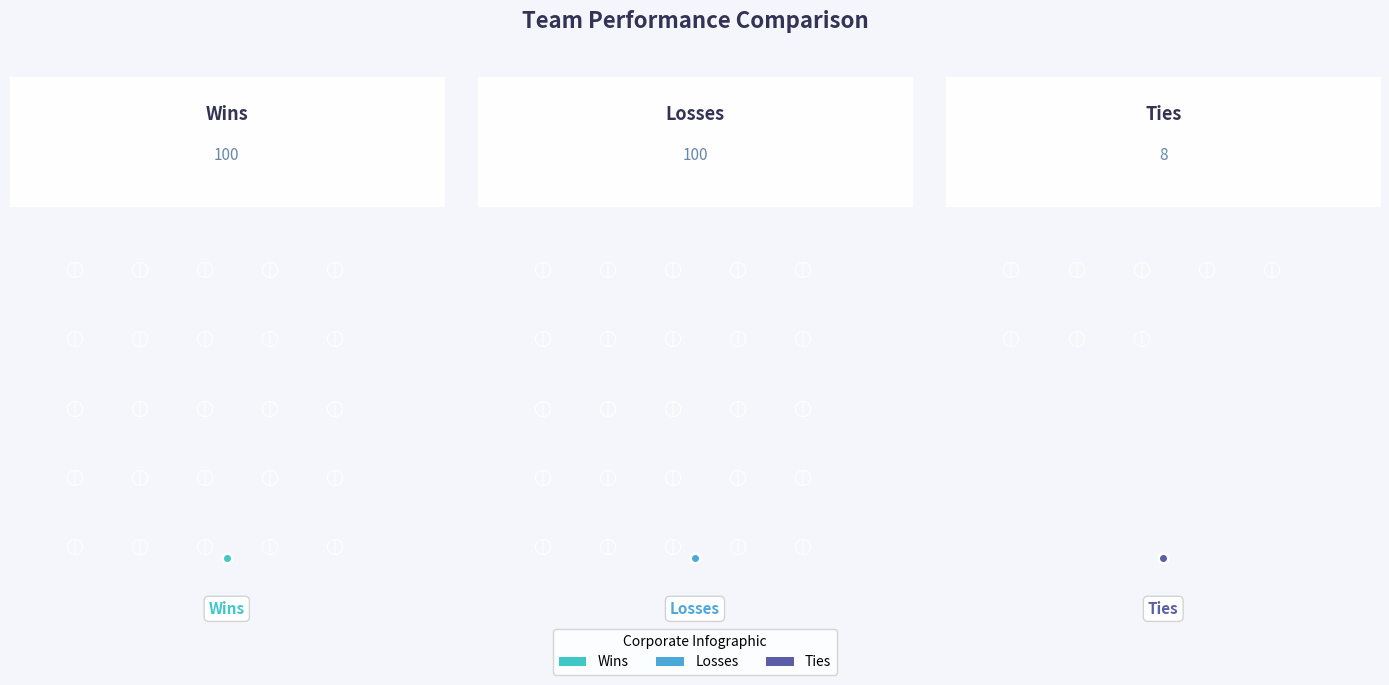

Which series has the largest range (max minus min)?

Wins